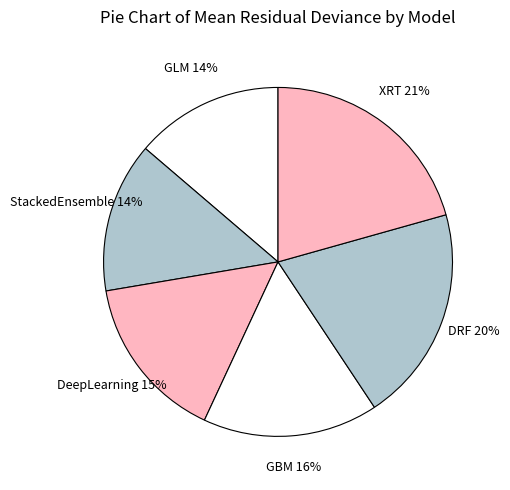

Between StackedEnsemble and GBM, which is larger?

GBM